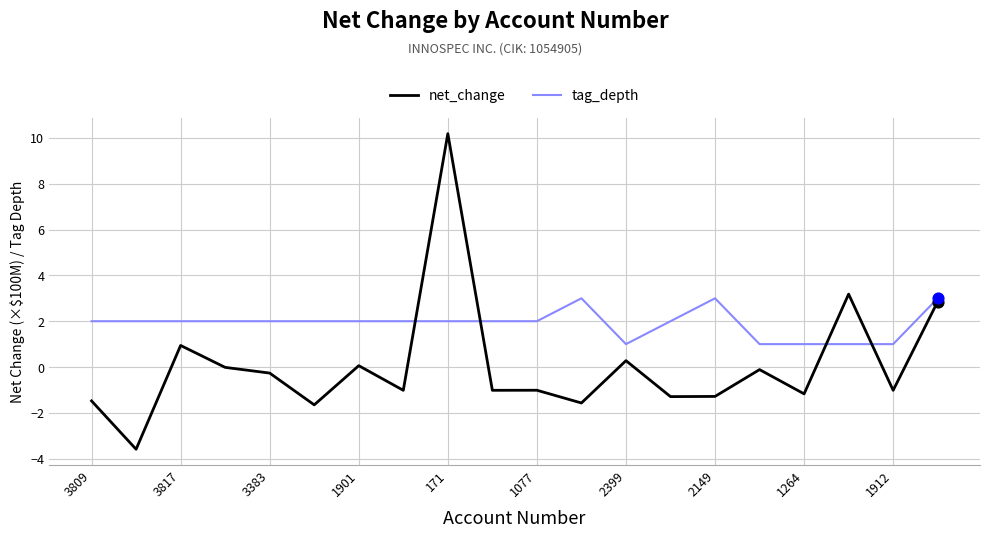

What are all the series names shown in the legend?

net_change, tag_depth